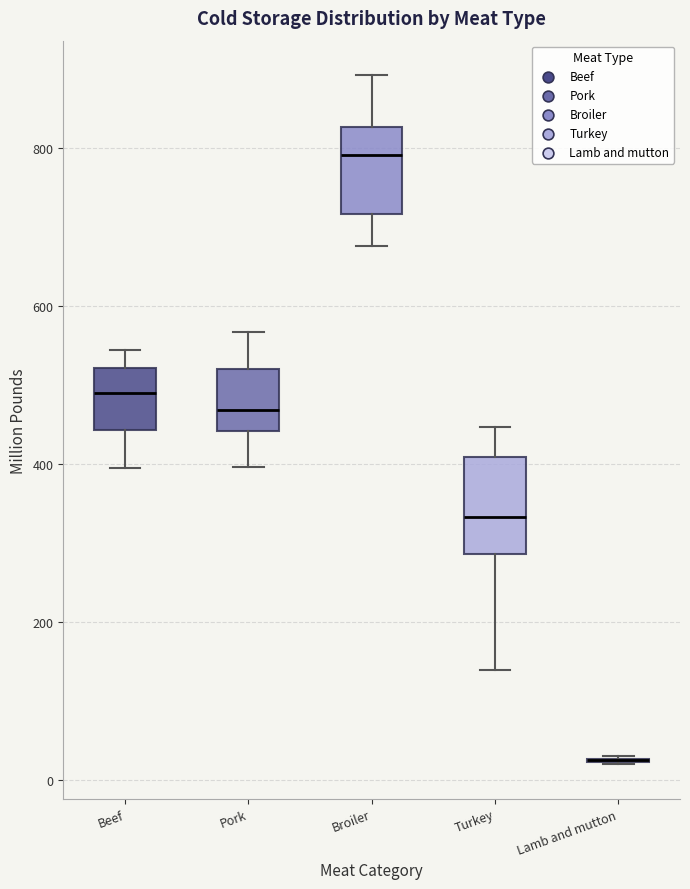

Reading left to right, read every box against the y-axis: the position of its median line, the range the box covers, and the ends of its whiskers. The values are not printed on the chart, so give them approximately, as read against the axis.

Beef: median 500, box 440 to 520, whiskers 400 to 540
Pork: median 460, box 440 to 520, whiskers 400 to 560
Broiler: median 800, box 720 to 820, whiskers 680 to 900
Turkey: median 340, box 280 to 400, whiskers 140 to 440
Lamb and mutton: box collapsed to a line at 20, whiskers 20 to 40